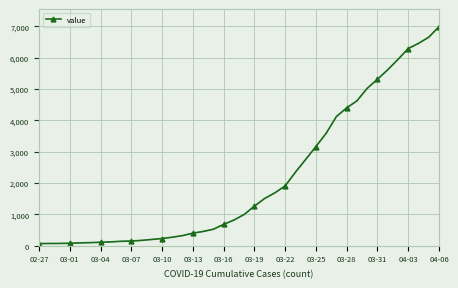

How many series are shown in this chart?

1